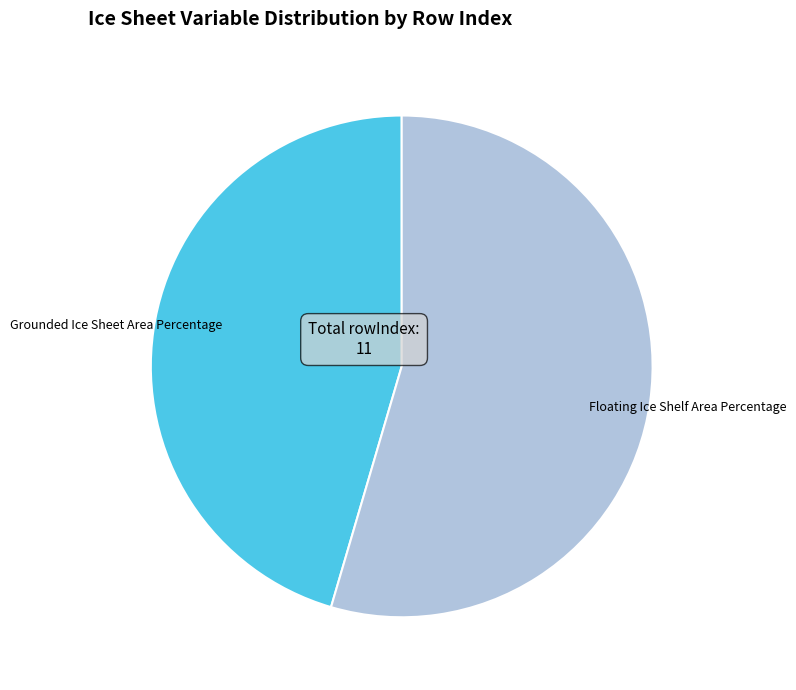

How many slices are in this pie chart?

2